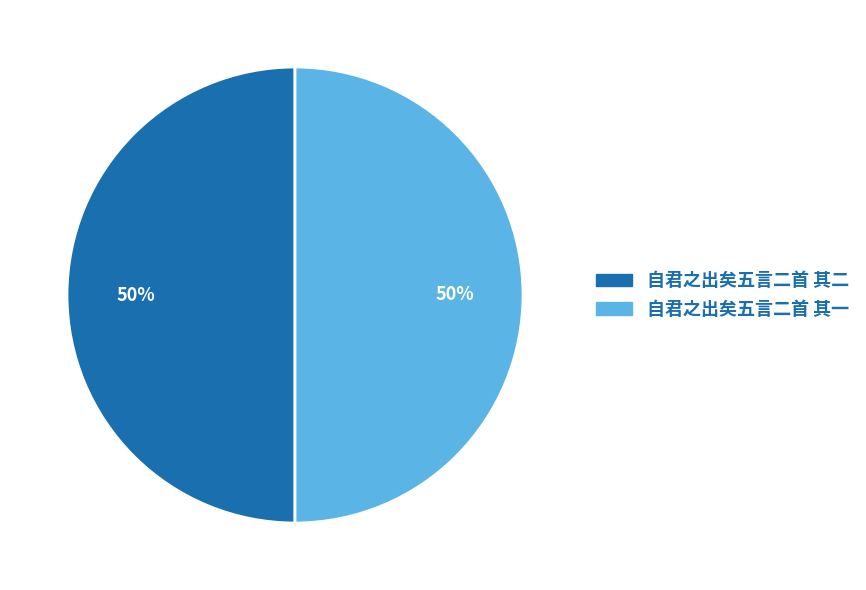

How many slices are in this pie chart?

2